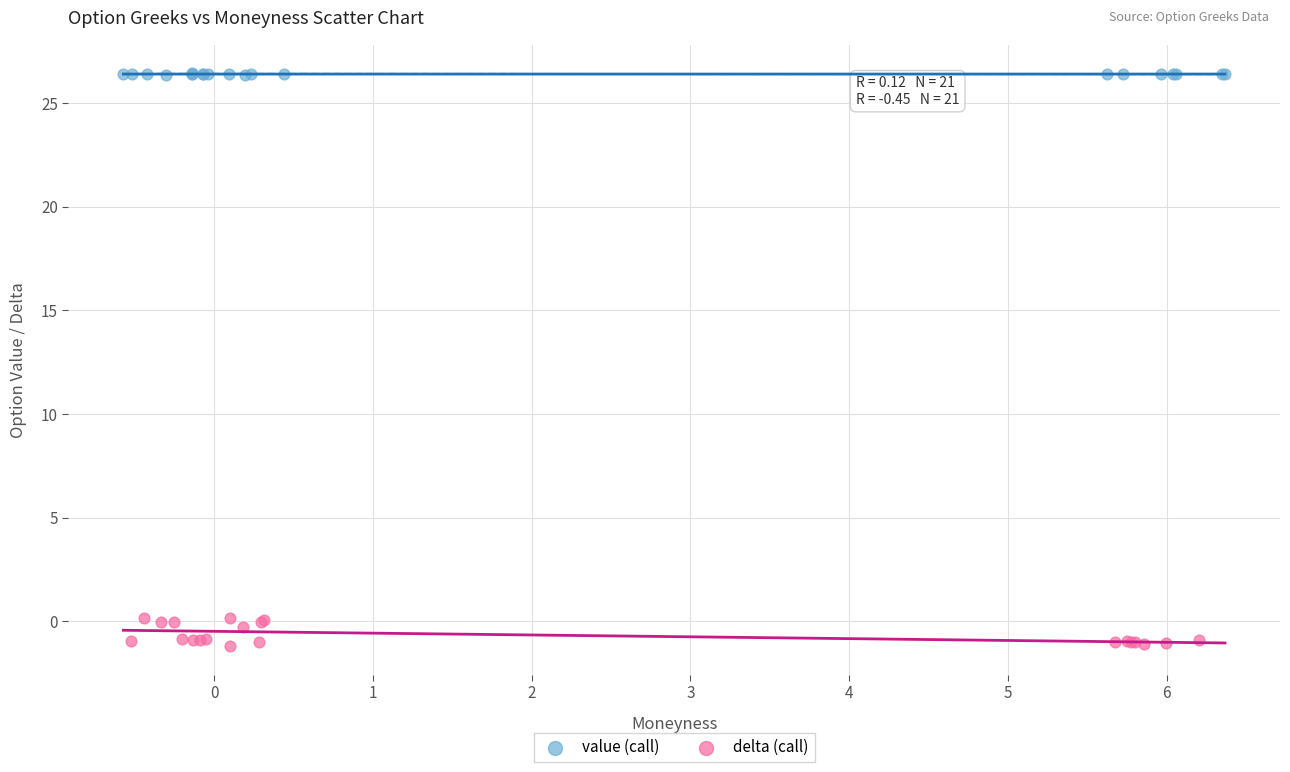

Which series reaches the maximum Y coordinate?

value (call)